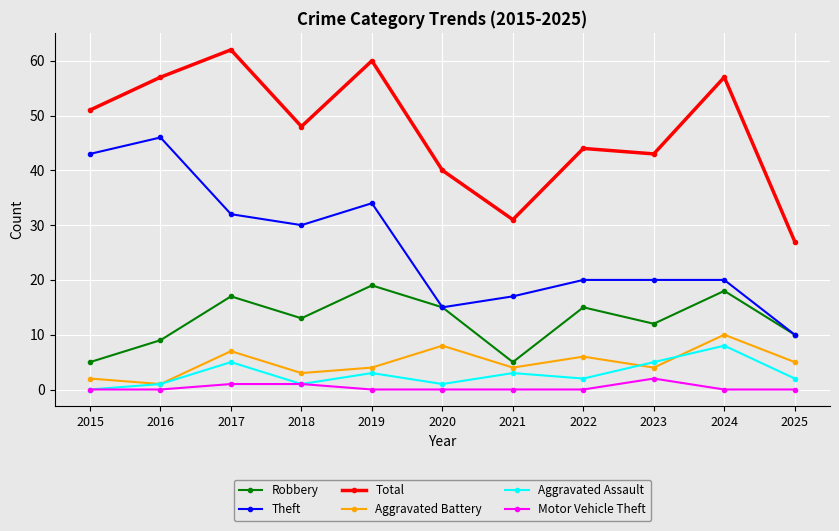

How many distinct data groups are displayed?

6